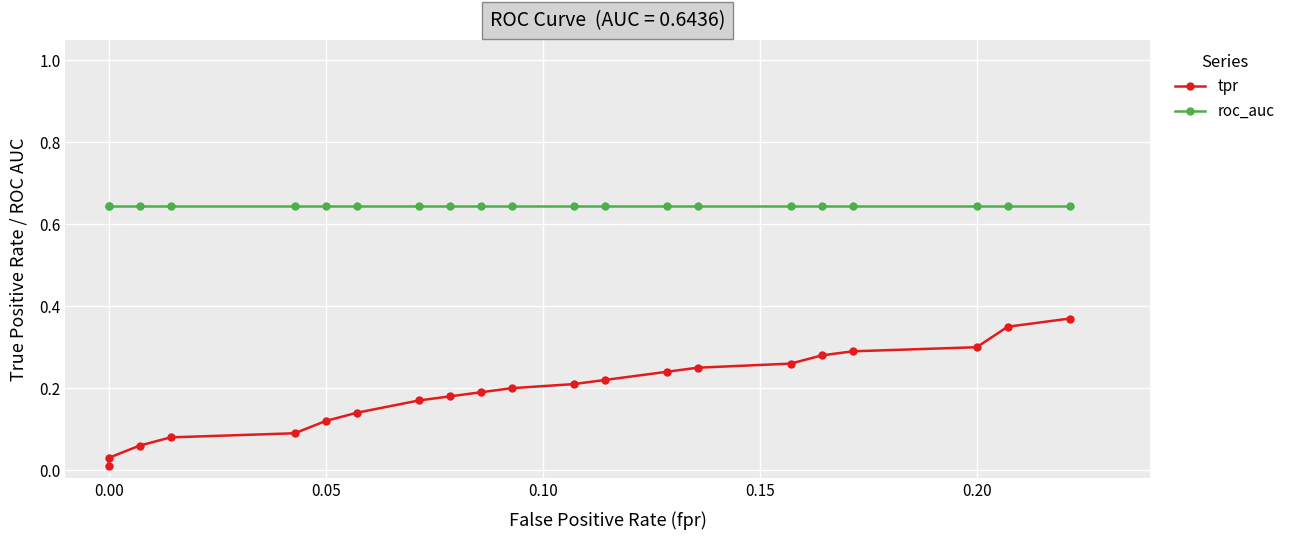

What is the sum of all roc_auc values?

13.5